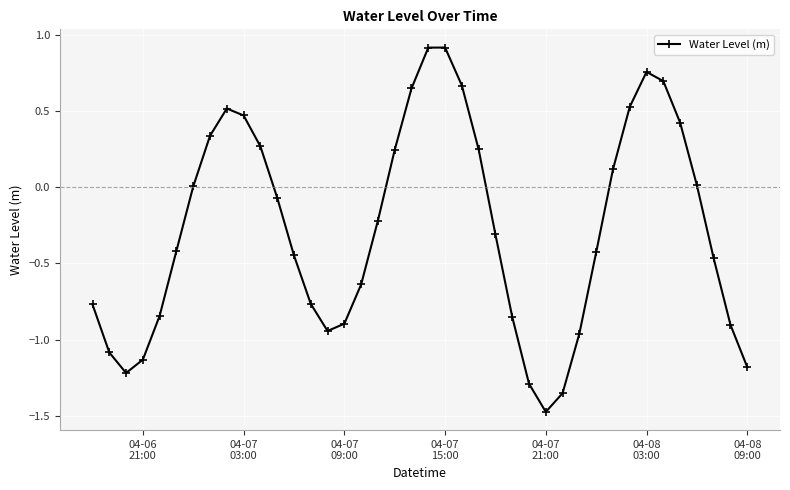

What is the difference between the maximum and minimum values?

2.4